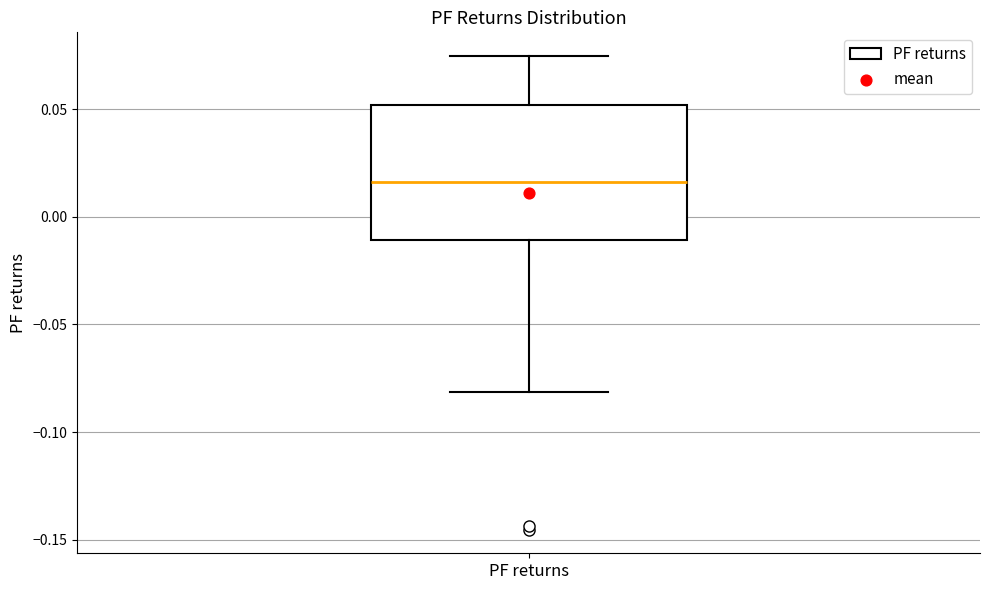

Read this box plot against the y-axis: the position of the median line, the range covered by the box, and the ends of both whiskers. The values are not printed on the chart, so give them approximately, as read against the axis.

median 0.015, box -0.010 to 0.050, whiskers -0.080 to 0.075